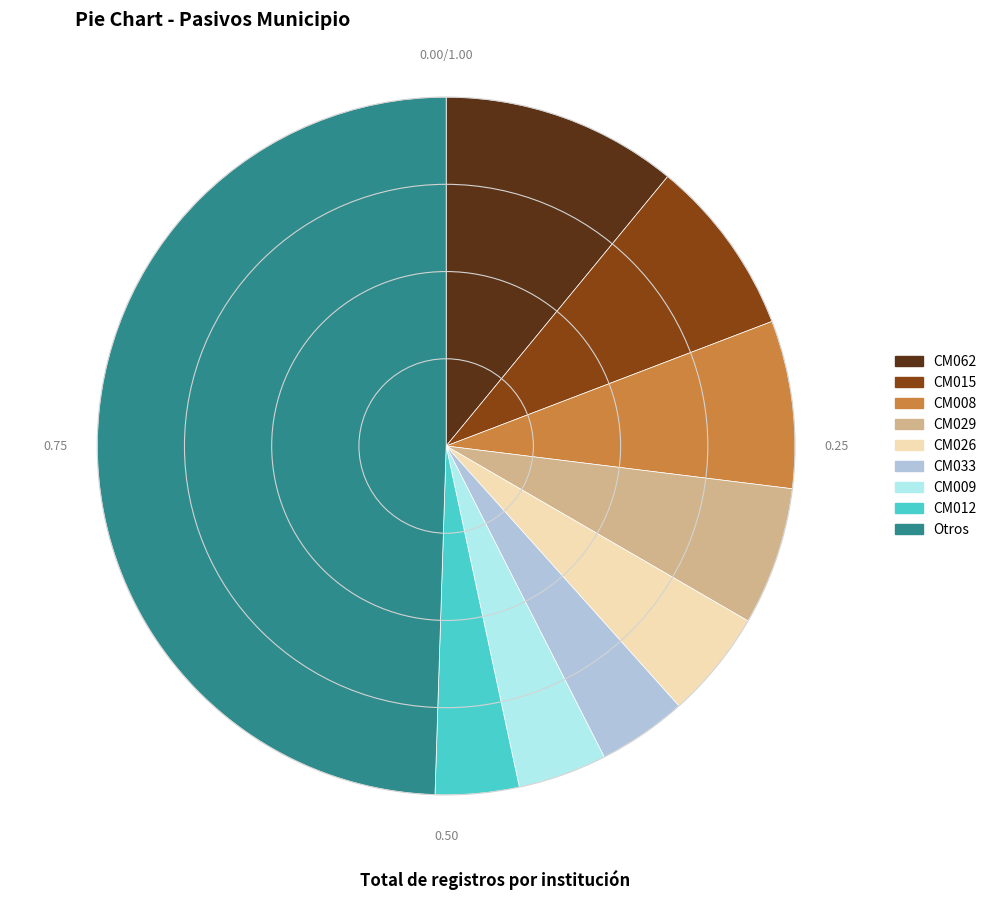

What is the largest slice in the pie chart?

Otros